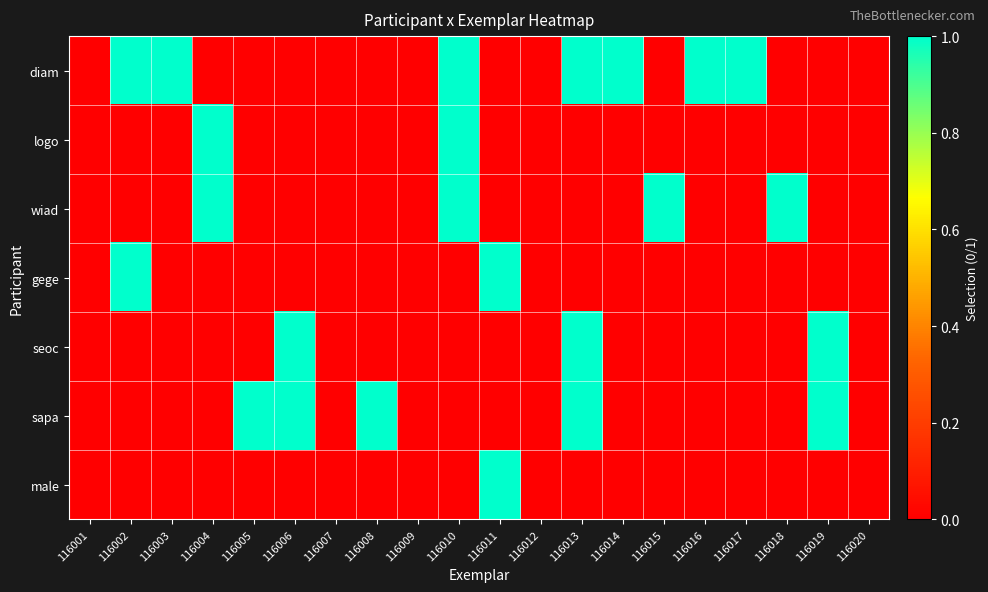

What is the total value across all series at 116011?

2